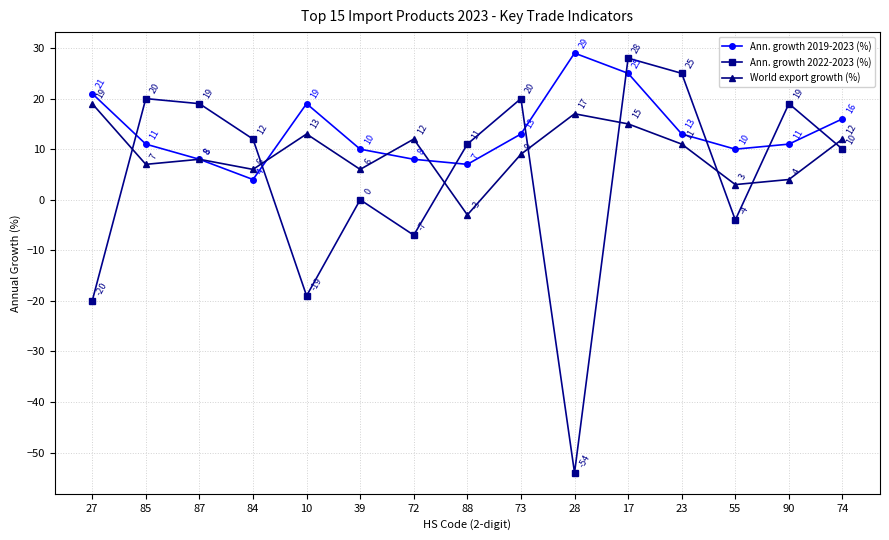

What is the average value of the Ann. growth 2022-2023 (%) series?

4